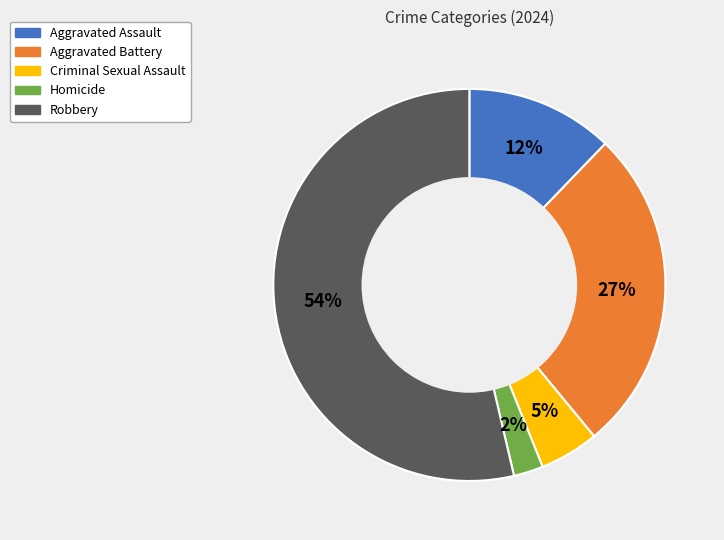

True or false: Aggravated Battery accounts for 27% of the total.

True